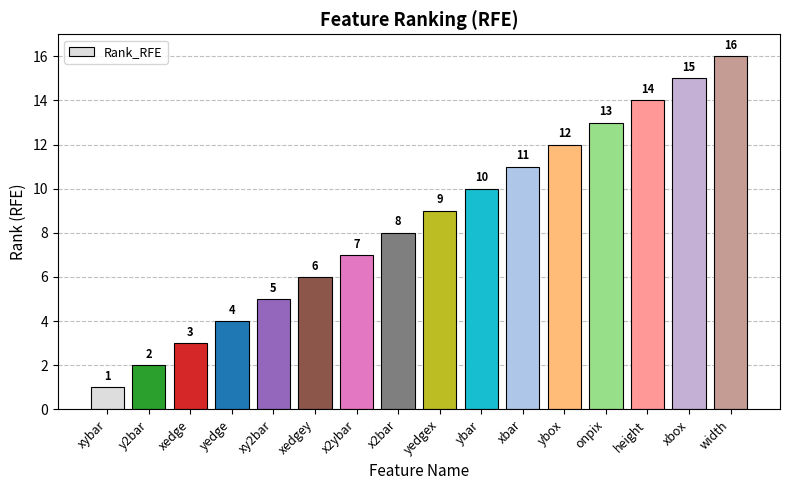

Reading left to right, extract all data points from this chart.

1	2	3	4	5	6	7	8	9	10	11	12	13	14	15	16